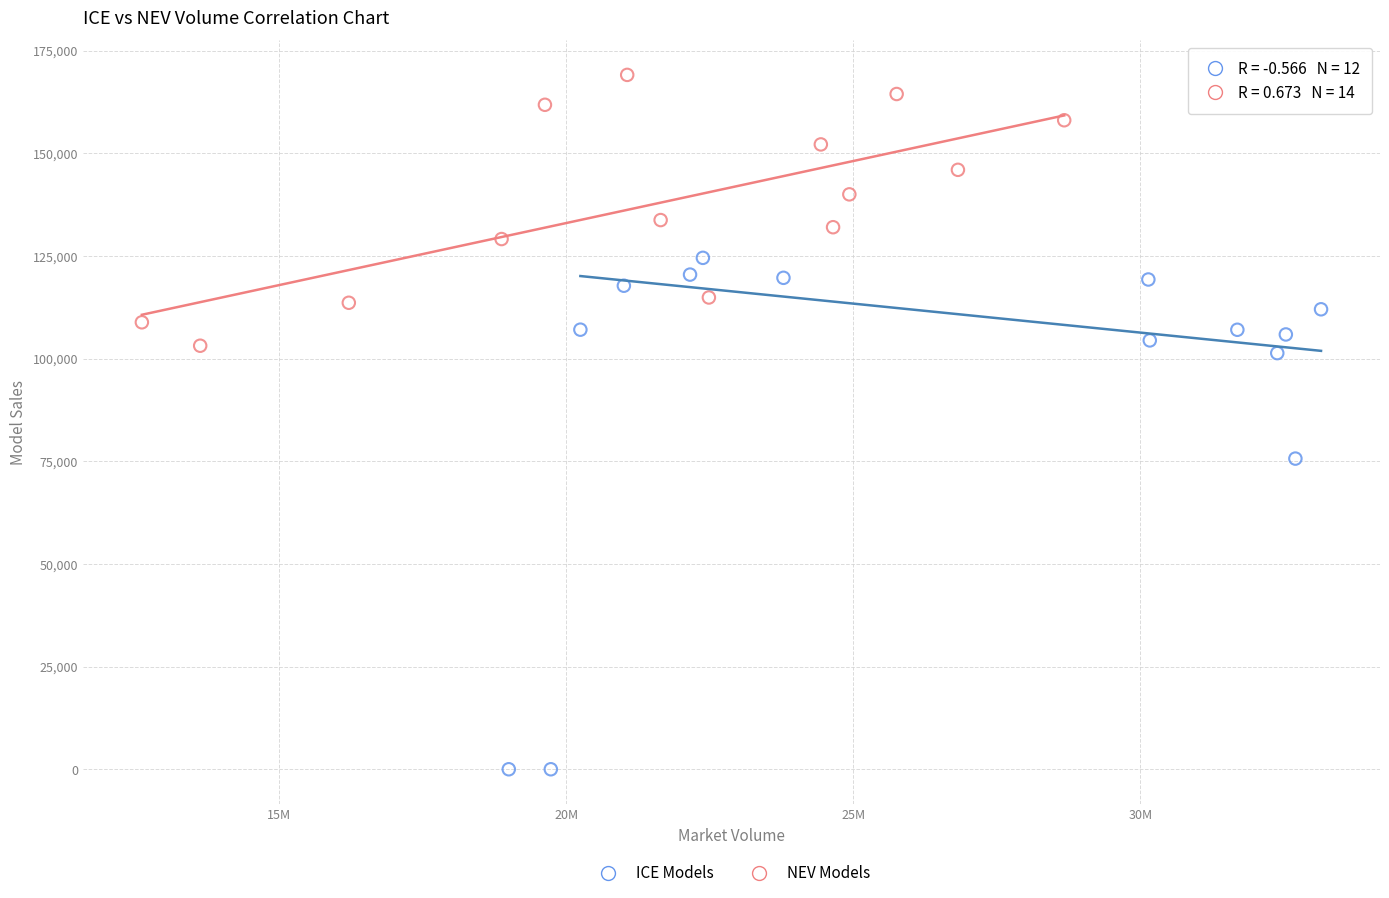

Which series has the widest spread of Y values?

ICE Models